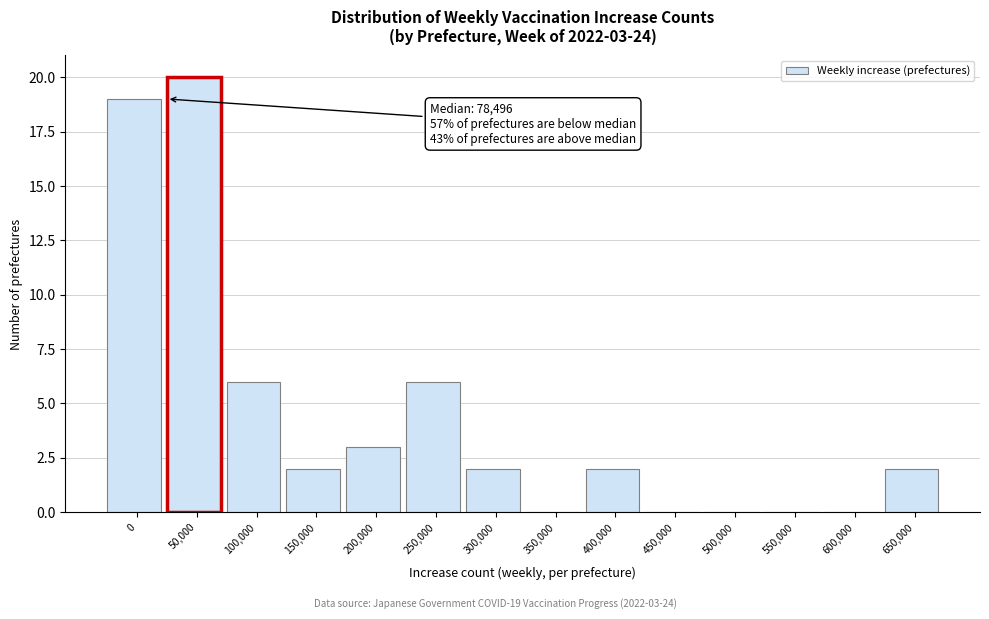

Reading left to right, extract all data points from this chart.

0=19	50,000=20	100,000=6	150,000=2	200,000=3	250,000=6	300,000=2	350,000=0	400,000=2	450,000=0	500,000=0	550,000=0	600,000=0	650,000=2